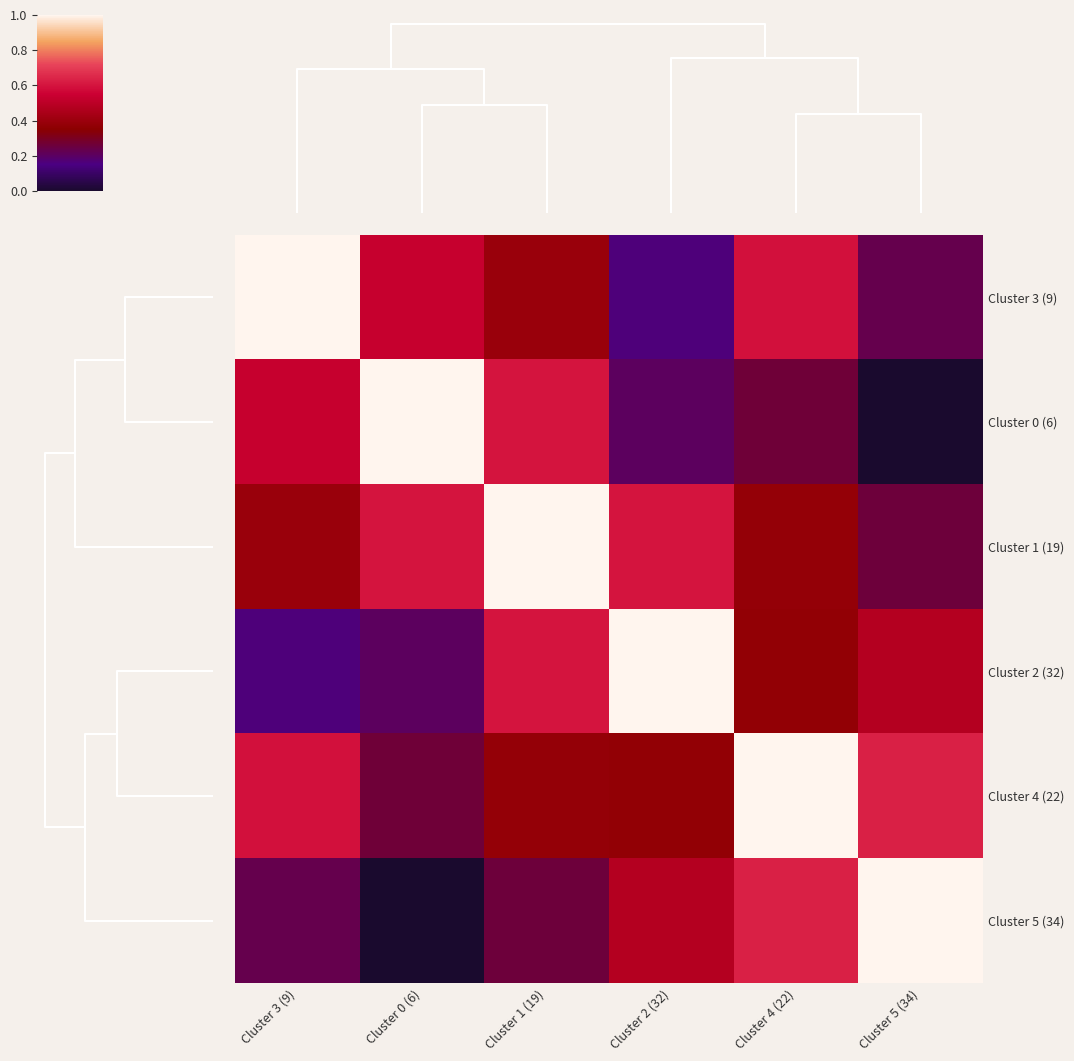

Reading right to left, transcribe all the data shown in this chart.

Cluster 3 (9): Cluster 5 (34)=0.2	Cluster 4 (22)=0.6	Cluster 2 (32)=0.2	Cluster 1 (19)=0.4	Cluster 0 (6)=0.5	Cluster 3 (9)=1.0
Cluster 0 (6): Cluster 5 (34)=0.0	Cluster 4 (22)=0.3	Cluster 2 (32)=0.2	Cluster 1 (19)=0.6	Cluster 0 (6)=1.0	Cluster 3 (9)=0.5
Cluster 1 (19): Cluster 5 (34)=0.3	Cluster 4 (22)=0.4	Cluster 2 (32)=0.6	Cluster 1 (19)=1.0	Cluster 0 (6)=0.6	Cluster 3 (9)=0.4
Cluster 2 (32): Cluster 5 (34)=0.5	Cluster 4 (22)=0.4	Cluster 2 (32)=1.0	Cluster 1 (19)=0.6	Cluster 0 (6)=0.2	Cluster 3 (9)=0.2
Cluster 4 (22): Cluster 5 (34)=0.6	Cluster 4 (22)=1.0	Cluster 2 (32)=0.4	Cluster 1 (19)=0.4	Cluster 0 (6)=0.3	Cluster 3 (9)=0.6
Cluster 5 (34): Cluster 5 (34)=1.0	Cluster 4 (22)=0.6	Cluster 2 (32)=0.5	Cluster 1 (19)=0.3	Cluster 0 (6)=0.0	Cluster 3 (9)=0.2